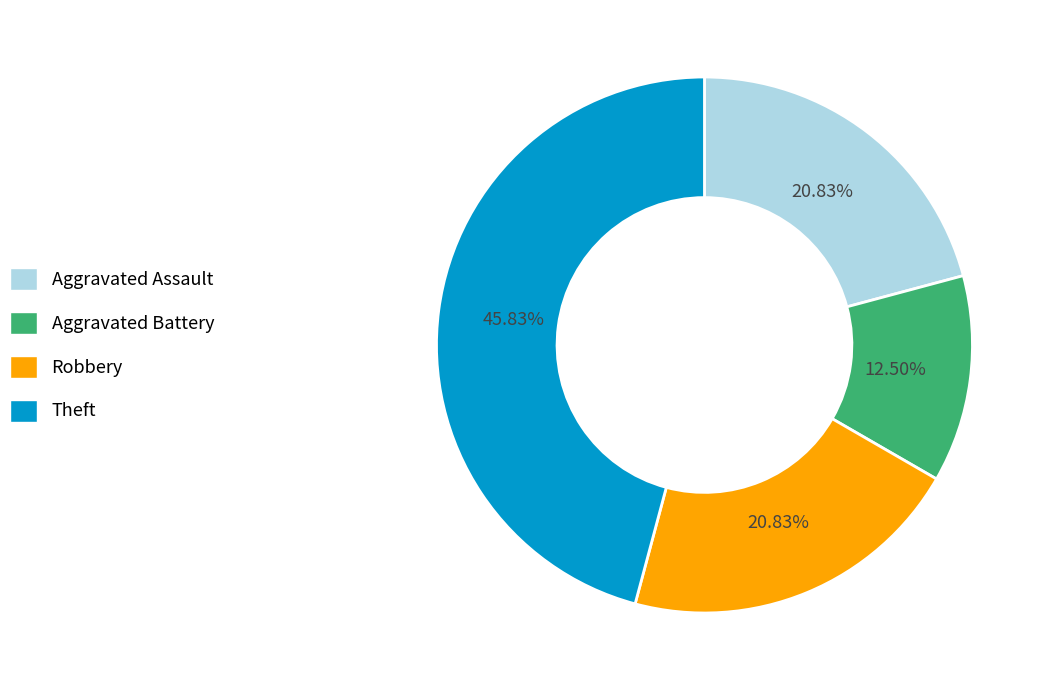

Is Robbery the majority of the pie?

No